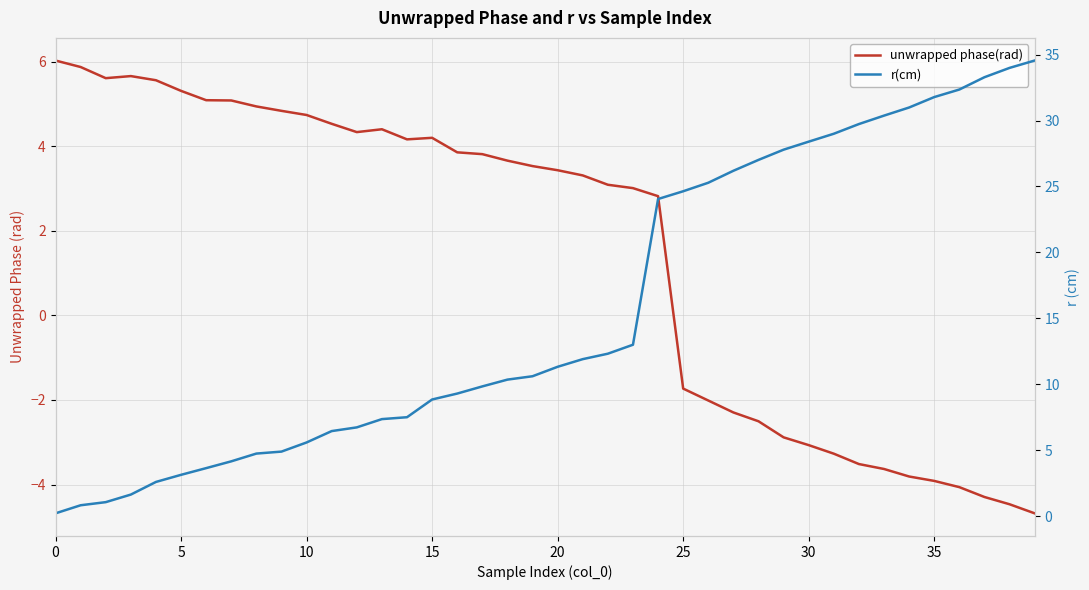

The unwrapped phase(rad) series shows 3.5 at 19. True or false?

True